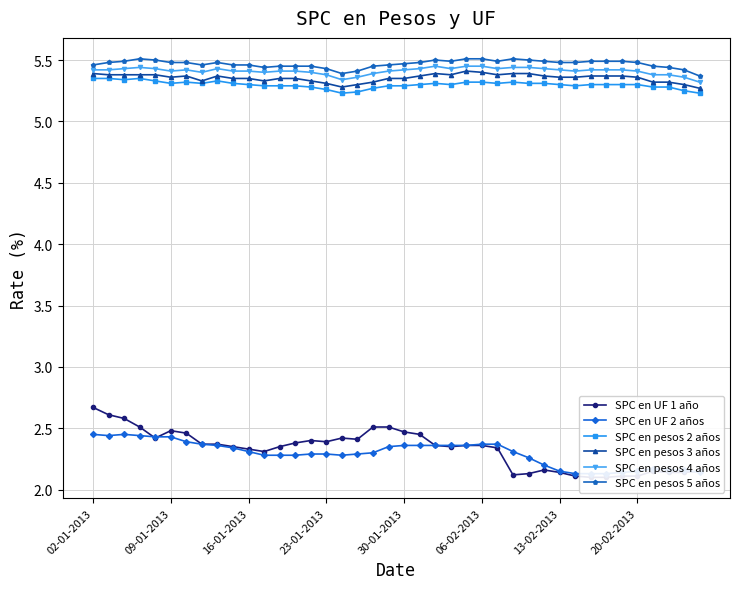

Is this an area chart (filled region under the line)?

No